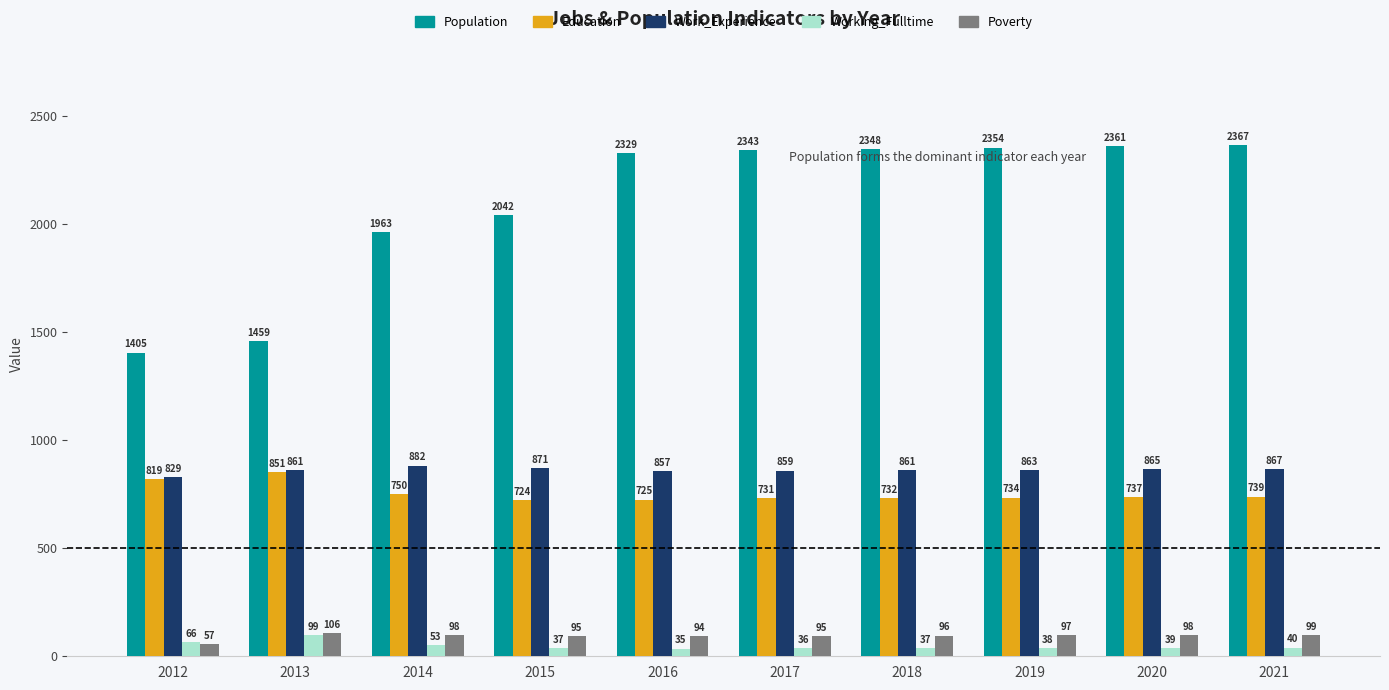

True or false: Population has a value of 3586 at 2017.

False